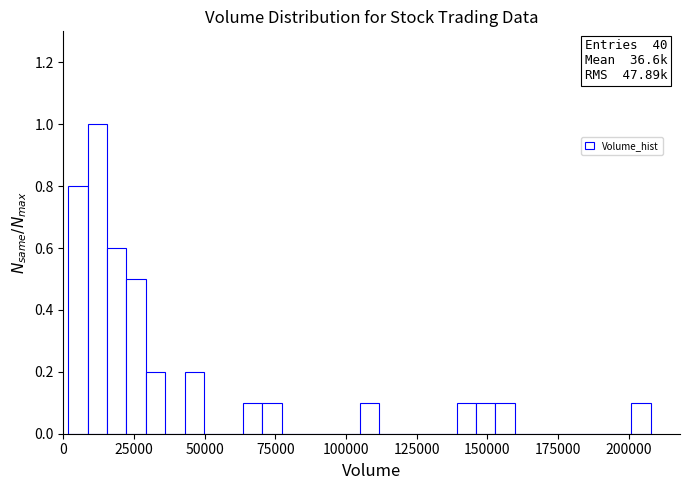

Around what value on the x-axis is the tallest bar? Give the approximate position of its centre, as read against the axis.

10000